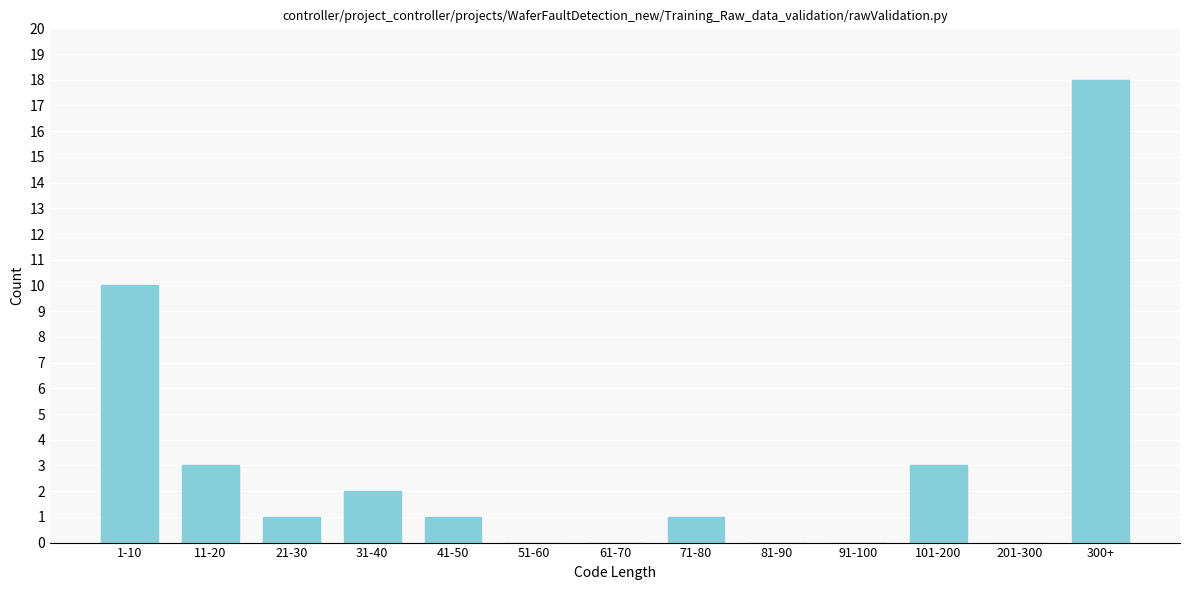

Reading left to right, list all the values displayed in this chart.

1-10=10	11-20=3	21-30=1	31-40=2	41-50=1	51-60=0	61-70=0	71-80=1	81-90=0	91-100=0	101-200=3	201-300=0	300+=18